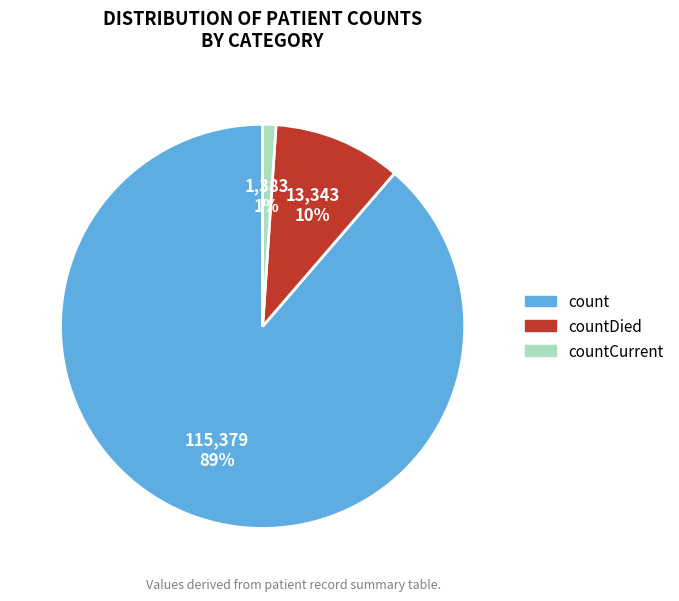

To the nearest percent, what percentage of the pie is countDied?

10%